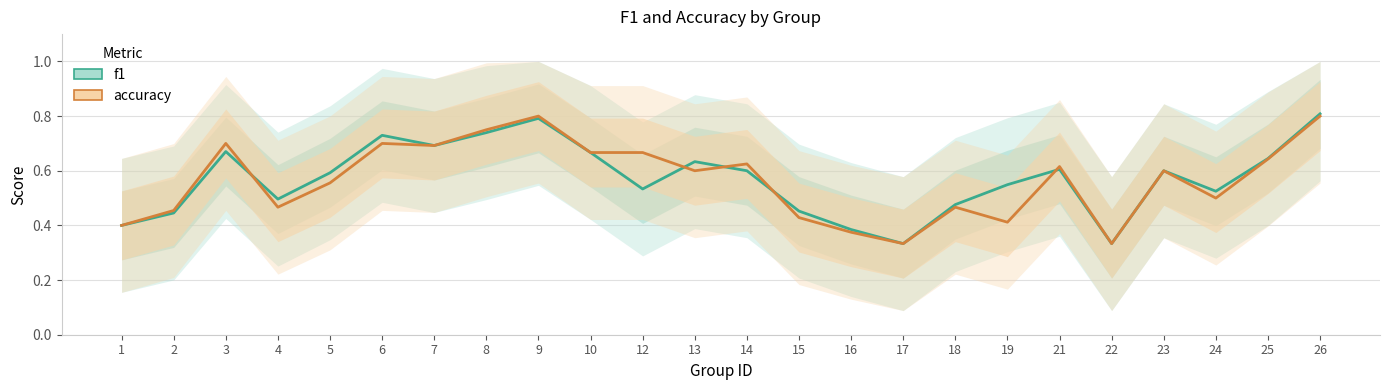

Between which two adjacent categories do f1 and accuracy first intersect?

3 and 4